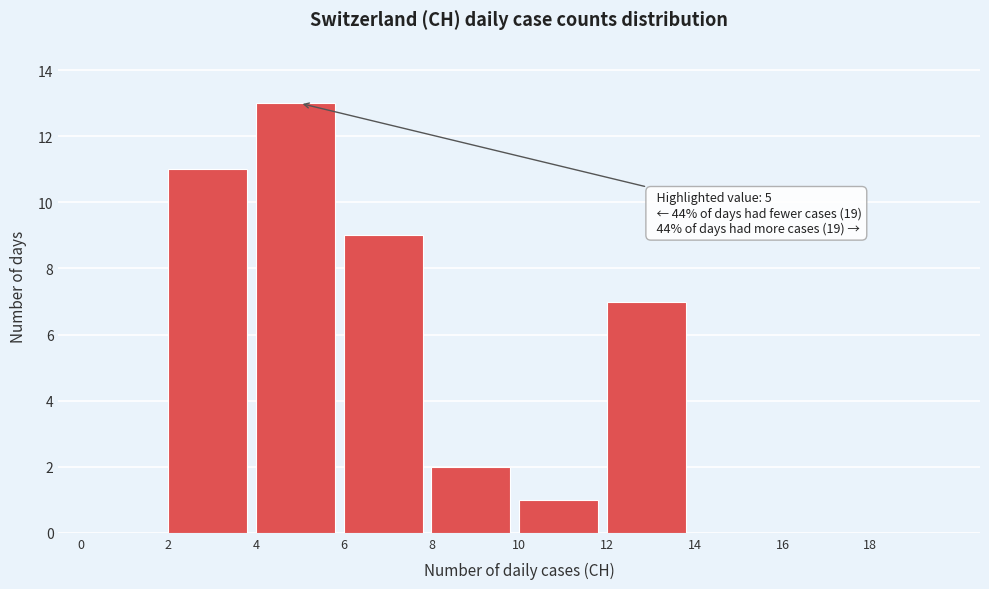

Which range on the x-axis has the tallest bar?

4 to 6